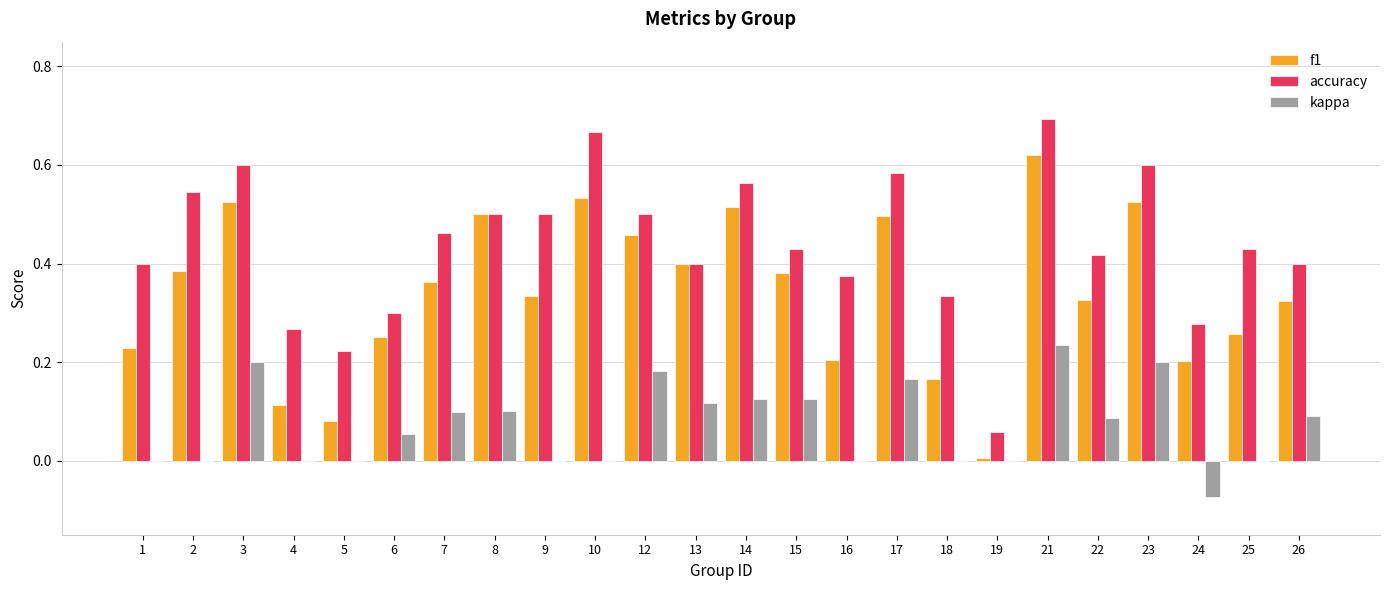

What is the sum of all f1 values?

8.2